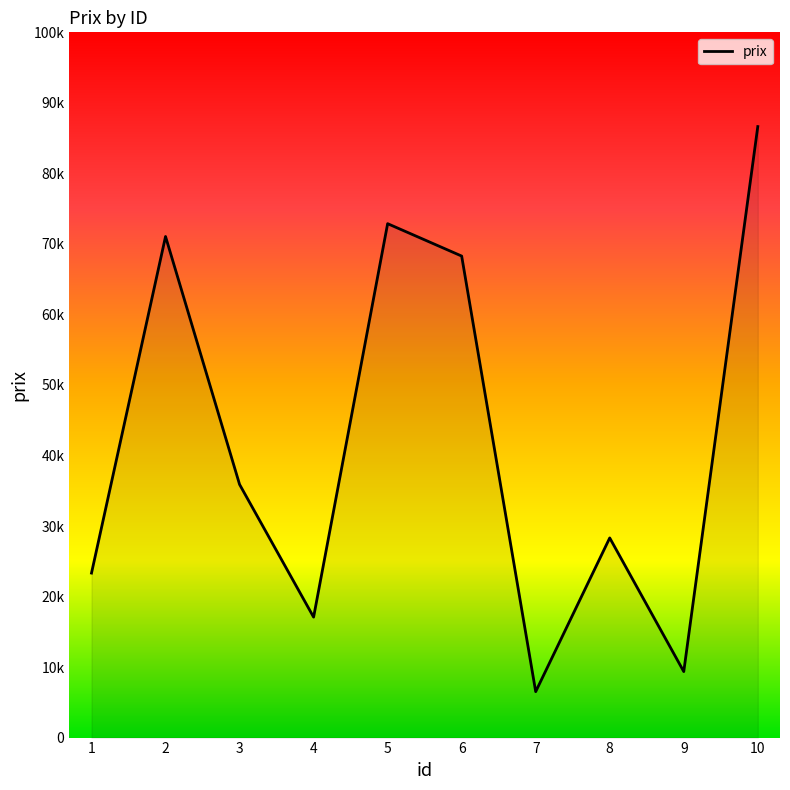

Does the chart have visible grid lines?

No